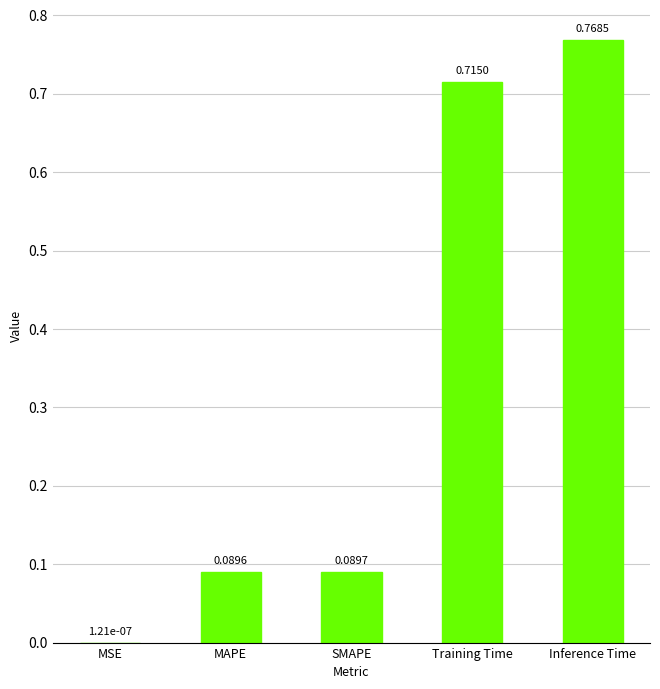

Which label corresponds to the largest value in the chart?

Inference Time